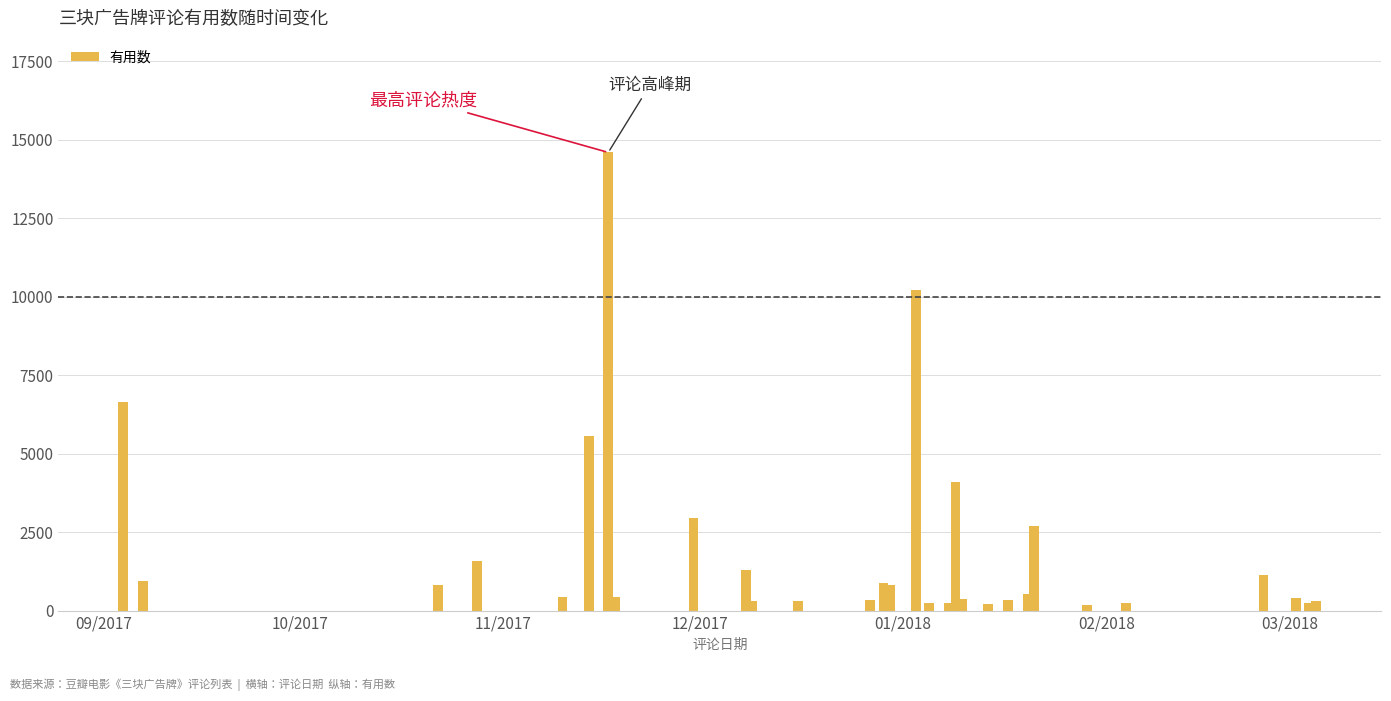

What is the value of the 14th bar from the left?

880